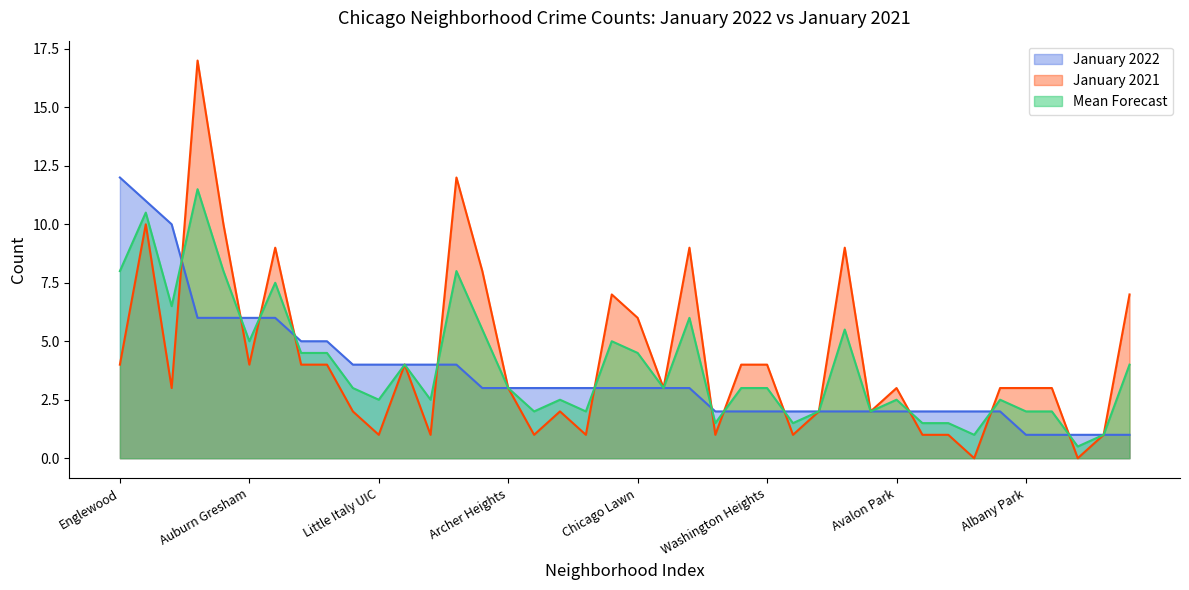

The January 2021 series shows 6 at Edgewater. True or false?

False